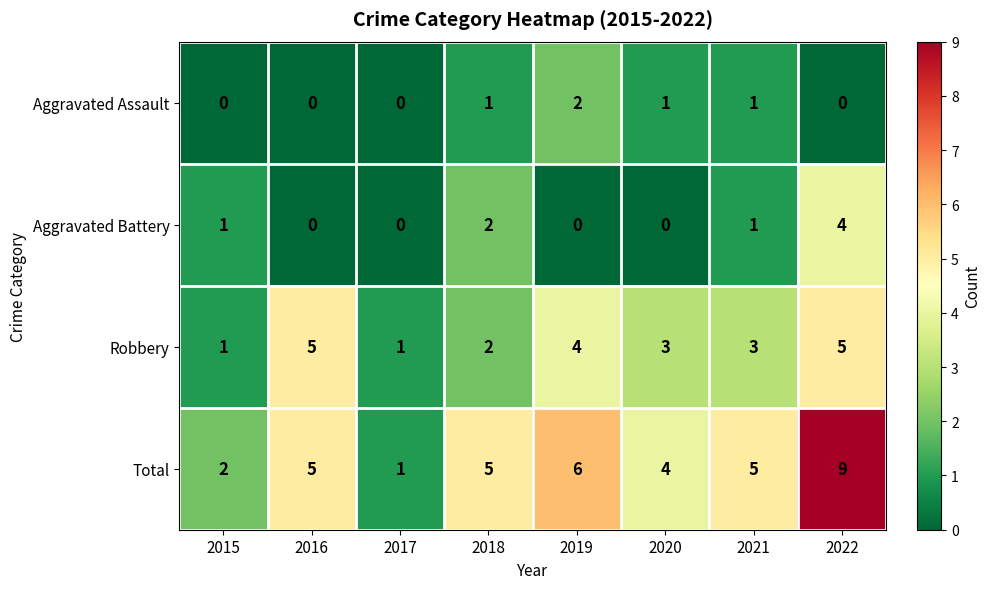

Count the number of data series in this chart.

4